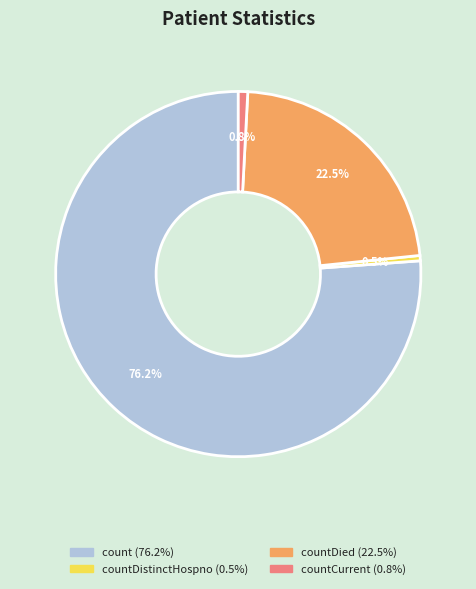

Is there a majority slice in this chart?

Yes